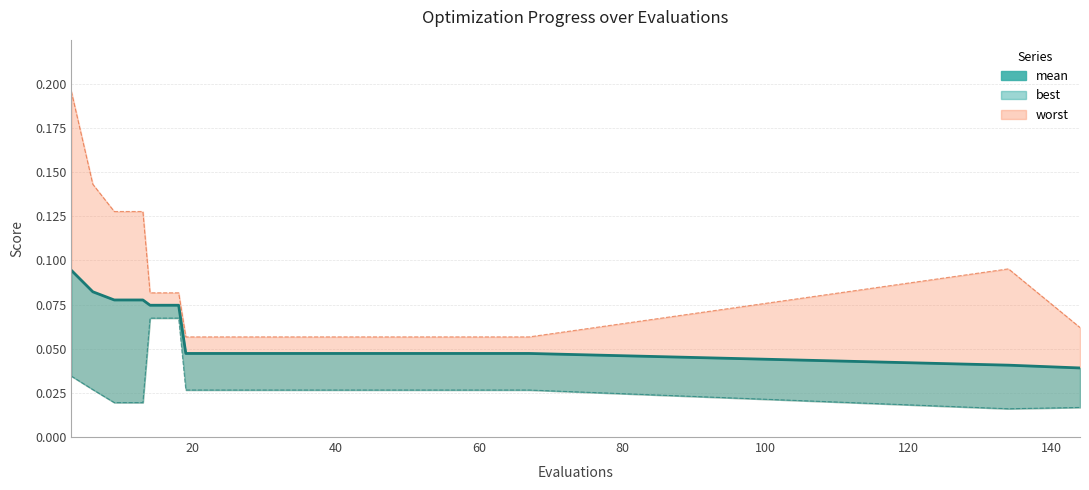

What is the average value?

0.1